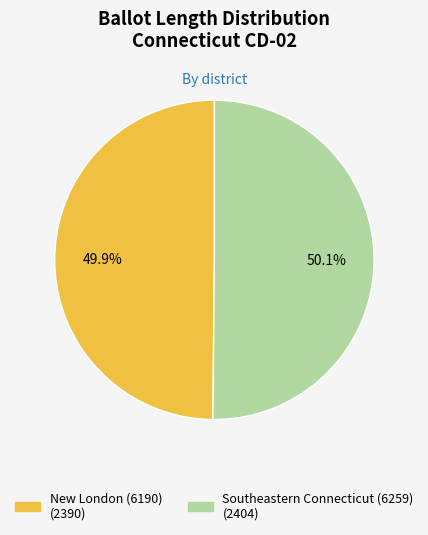

How many slices are in this pie chart?

2